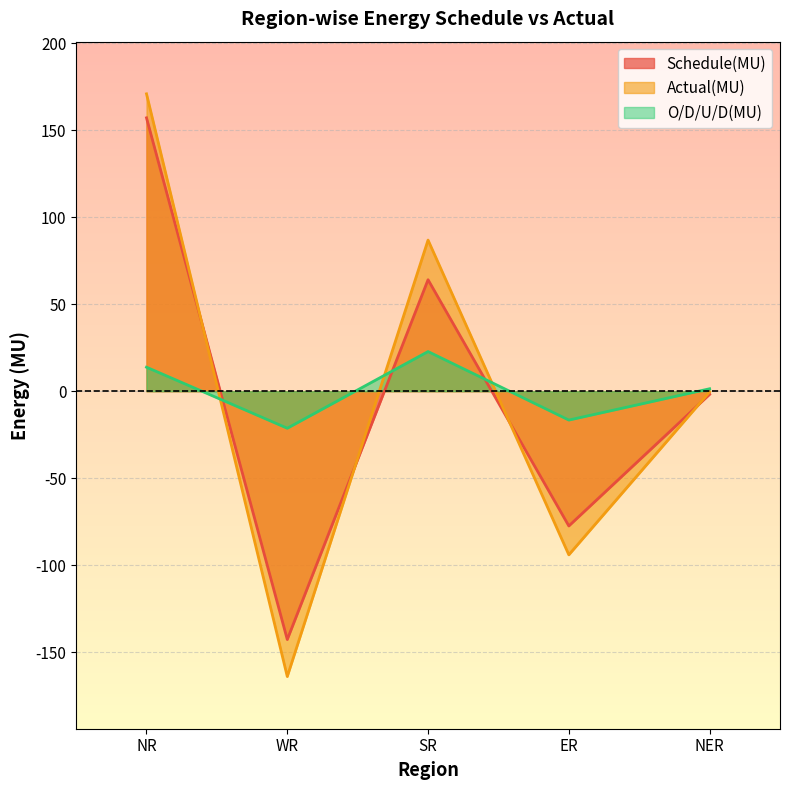

At NER, list the series in order from smallest to largest.

Schedule(MU), Actual(MU), O/D/U/D(MU)